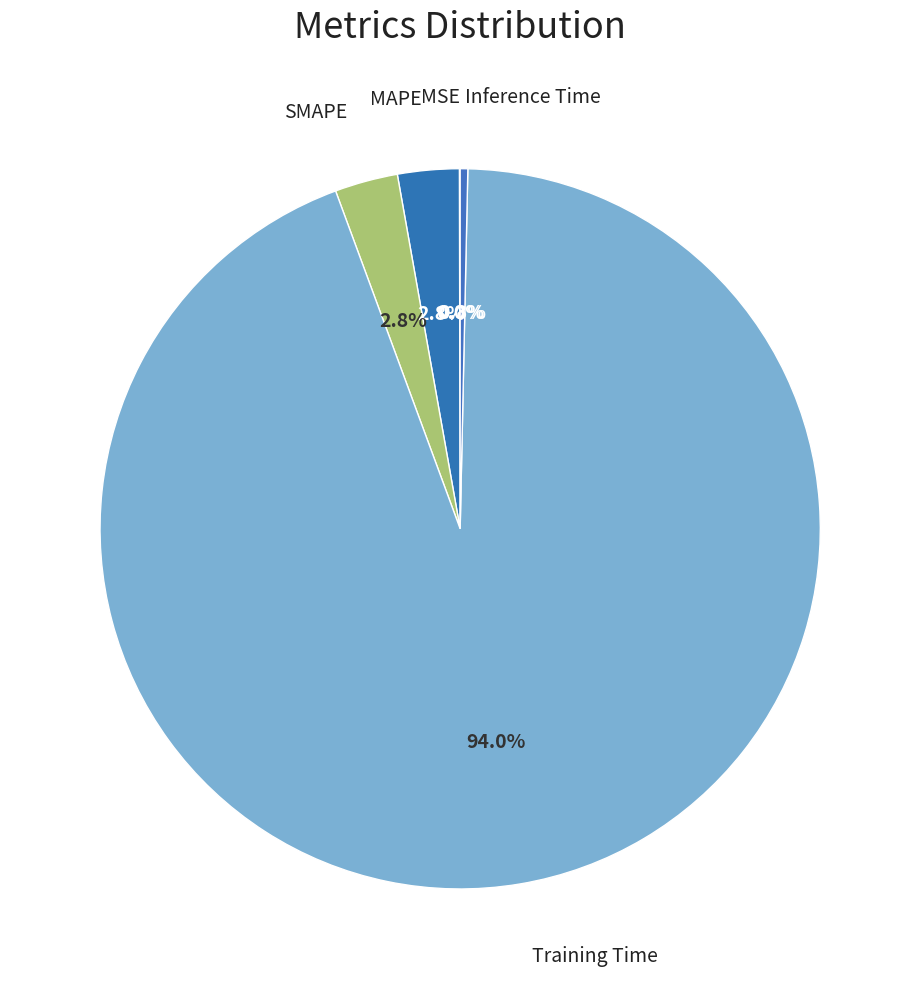

To the nearest percent, what is the average slice percentage?

20%